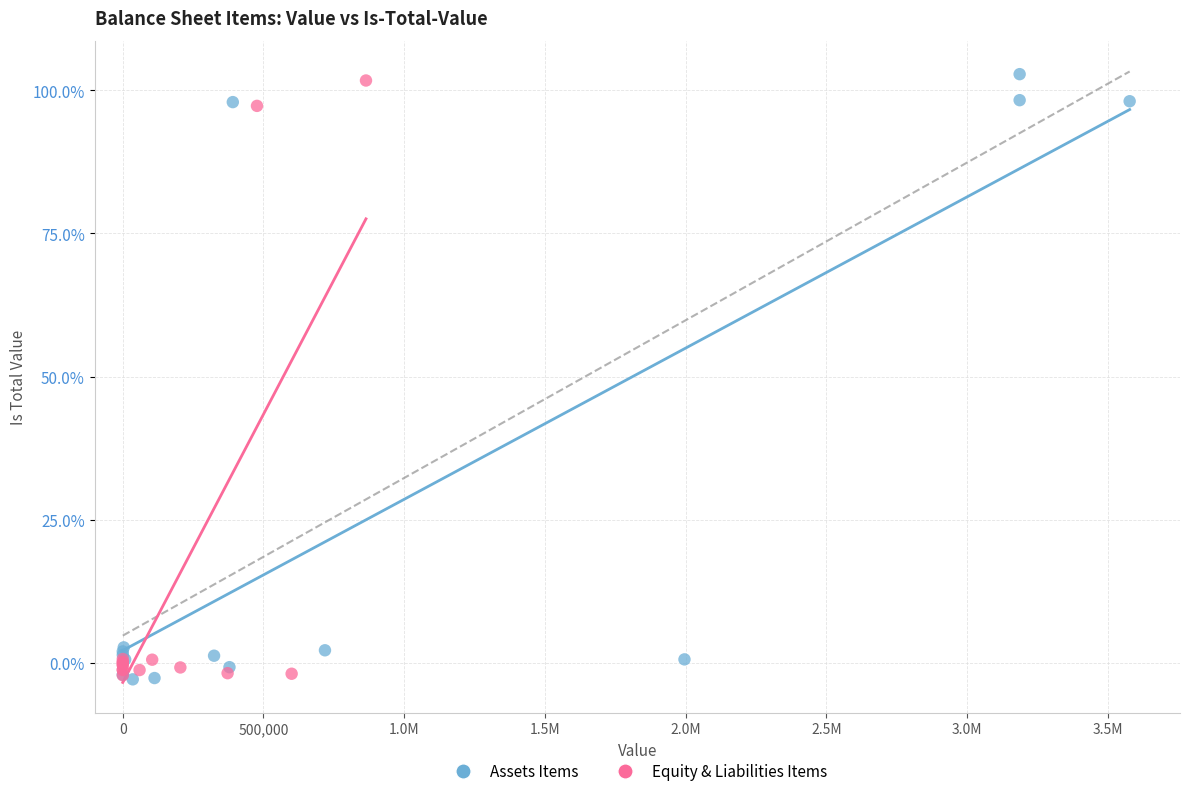

Which series has the largest Y range (max minus min)?

Assets Items